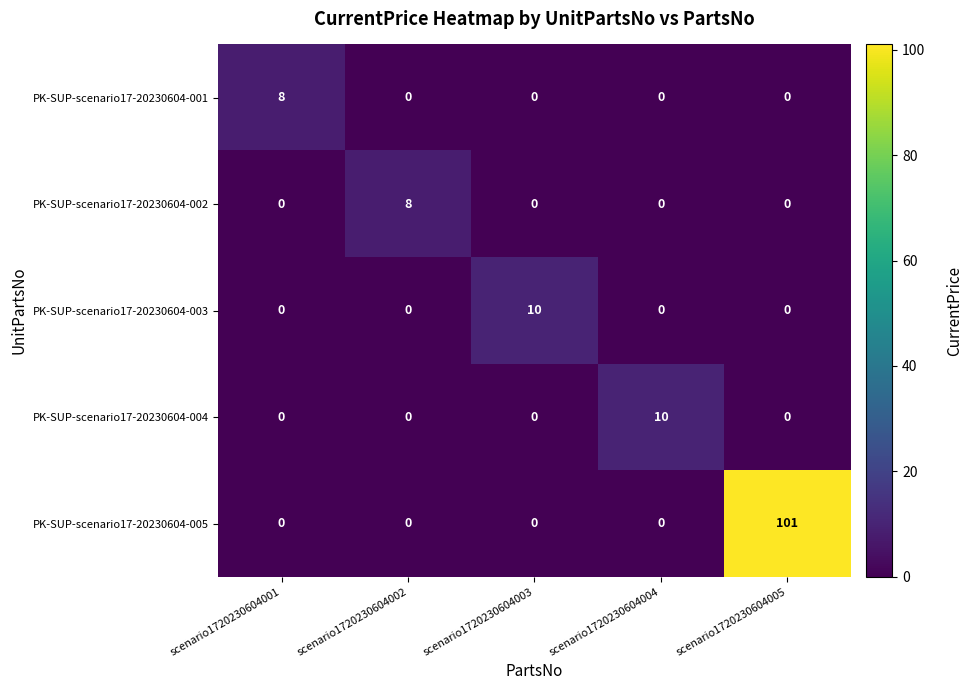

True or false: PK-SUP-scenario17-20230604-004 has a value of 0 at scenario1720230604005.

True